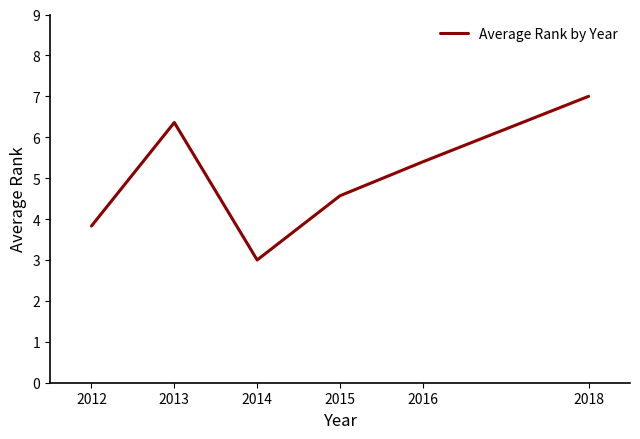

What is the minimum value shown in the chart?

3.0